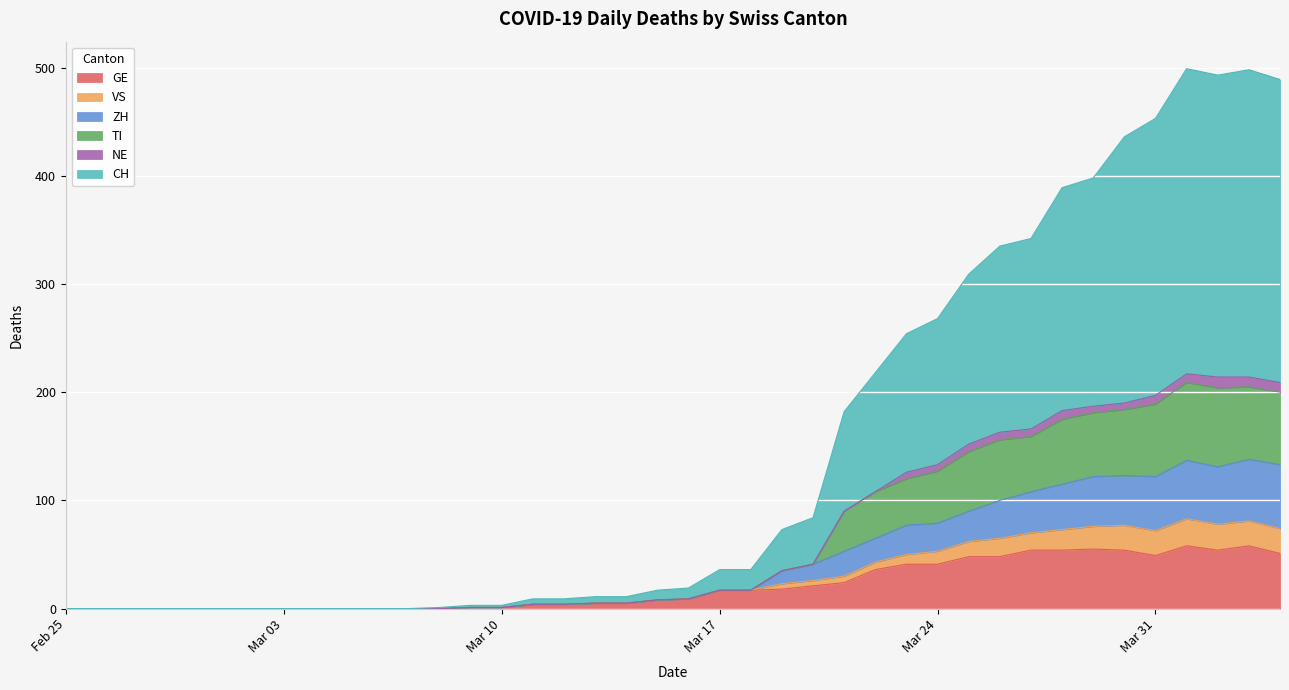

What is the highest value of the GE series?

58